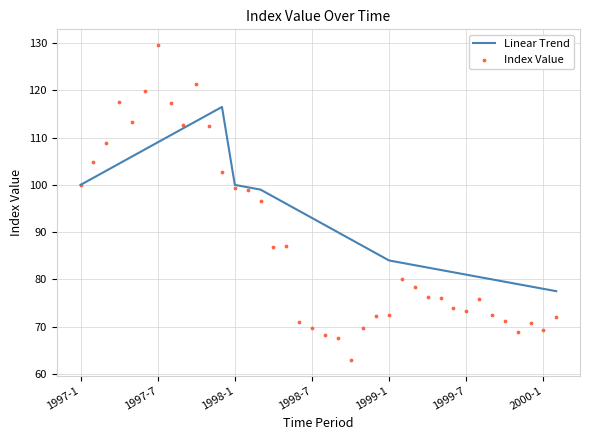

What are all the series names shown in the legend?

Linear Trend, Index Value